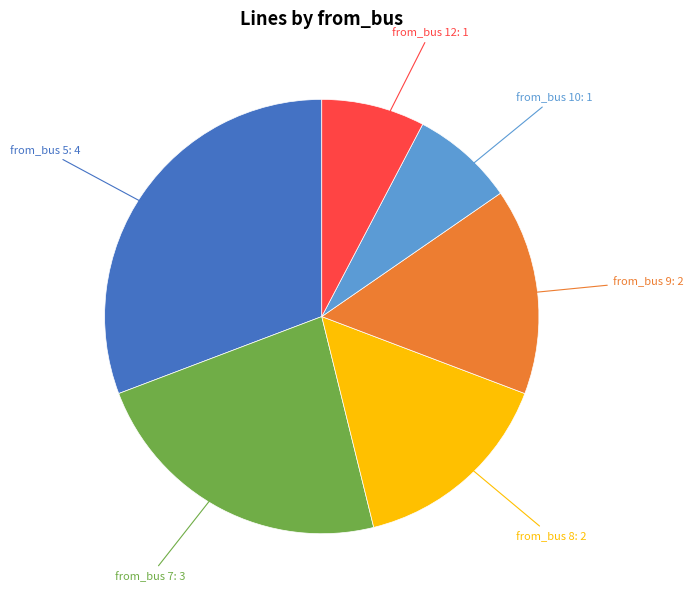

The from_bus 7: 3 slice represents 36% of the pie. True or false?

False